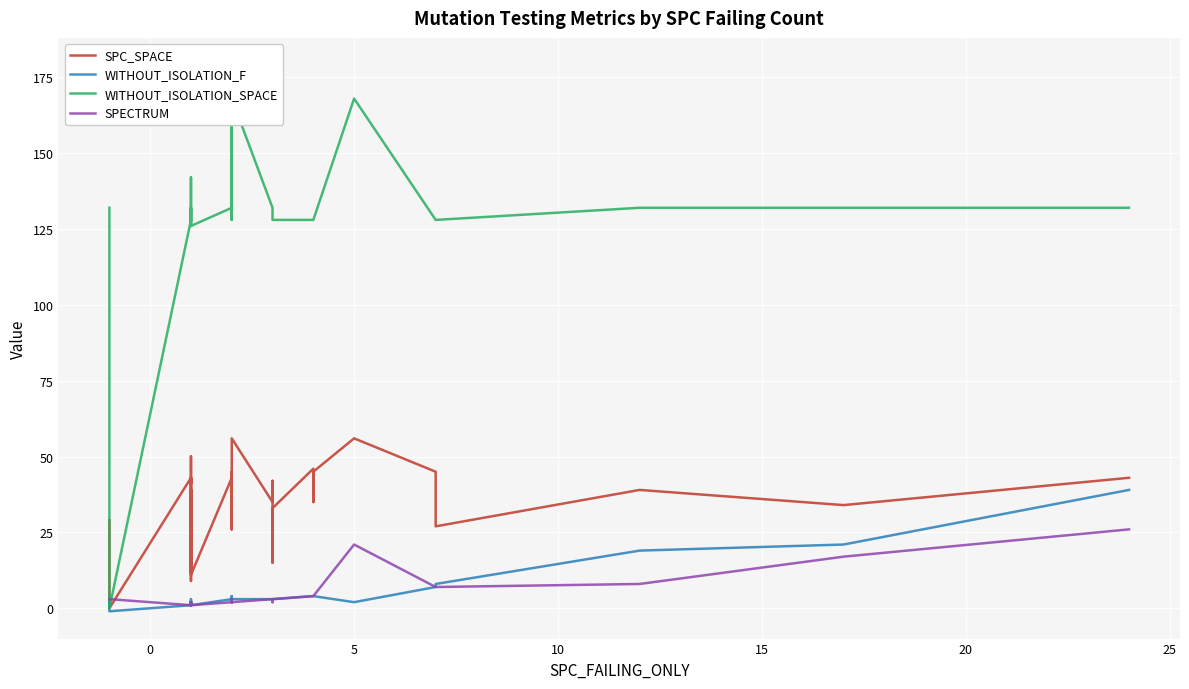

How many data points does each series have?

40